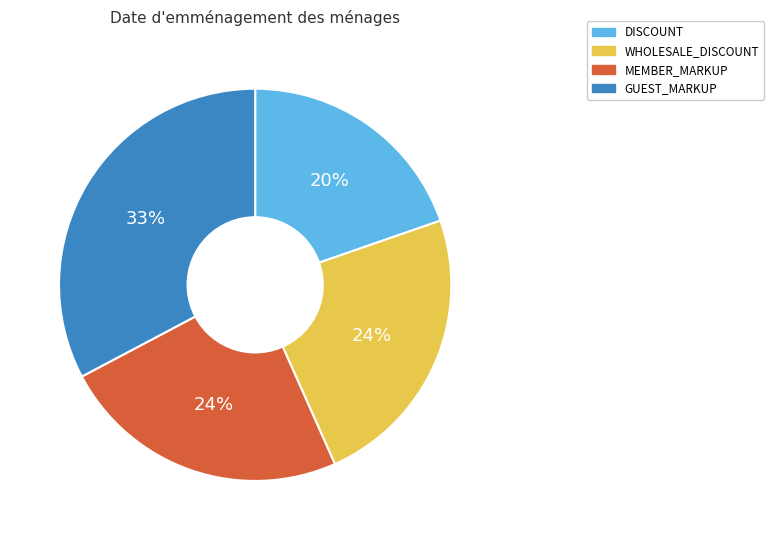

How many segments does this pie chart have?

4